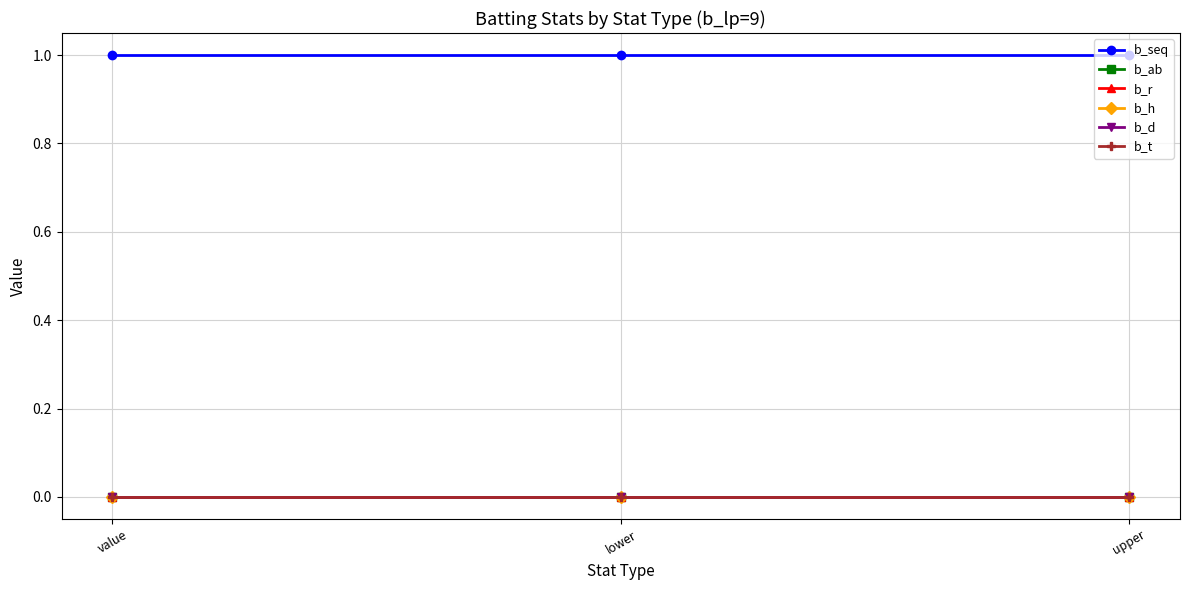

Which series has the largest total across all categories?

b_seq